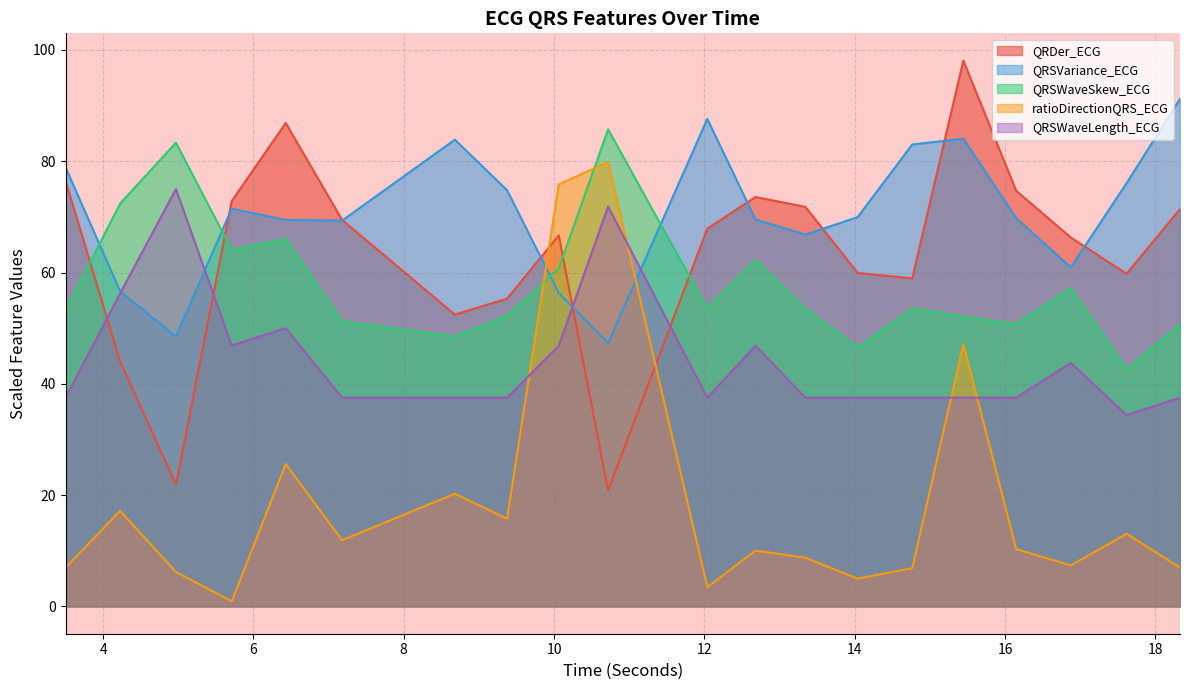

What is the average value of the QRSWaveSkew_ECG series?

58.0